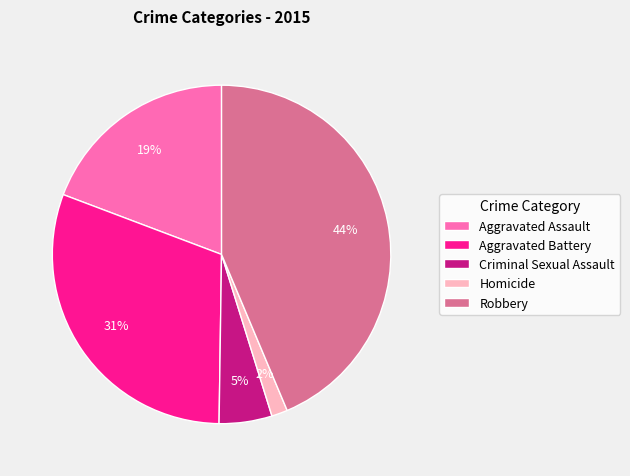

What percentage is the Robbery slice, to the nearest percent?

44%